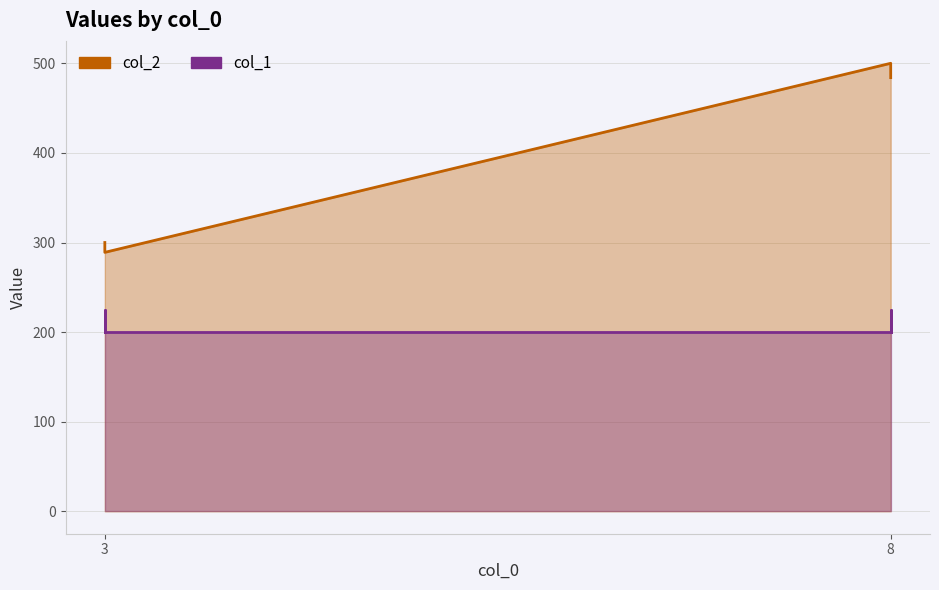

True or false: col_2 and col_1 intersect in this chart.

False